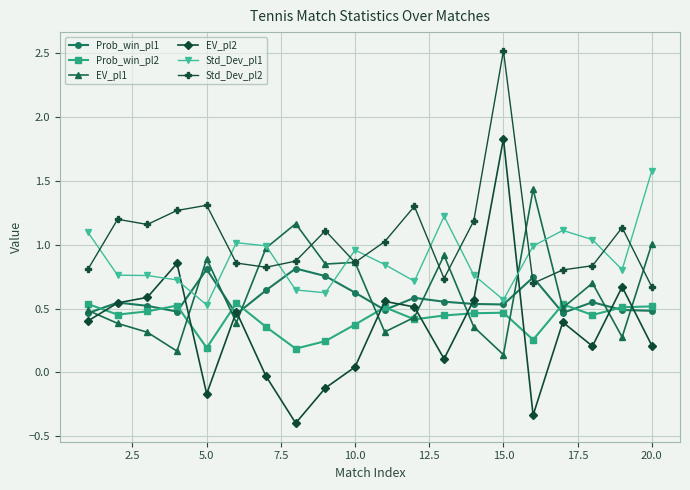

How many lines are shown in the chart?

6